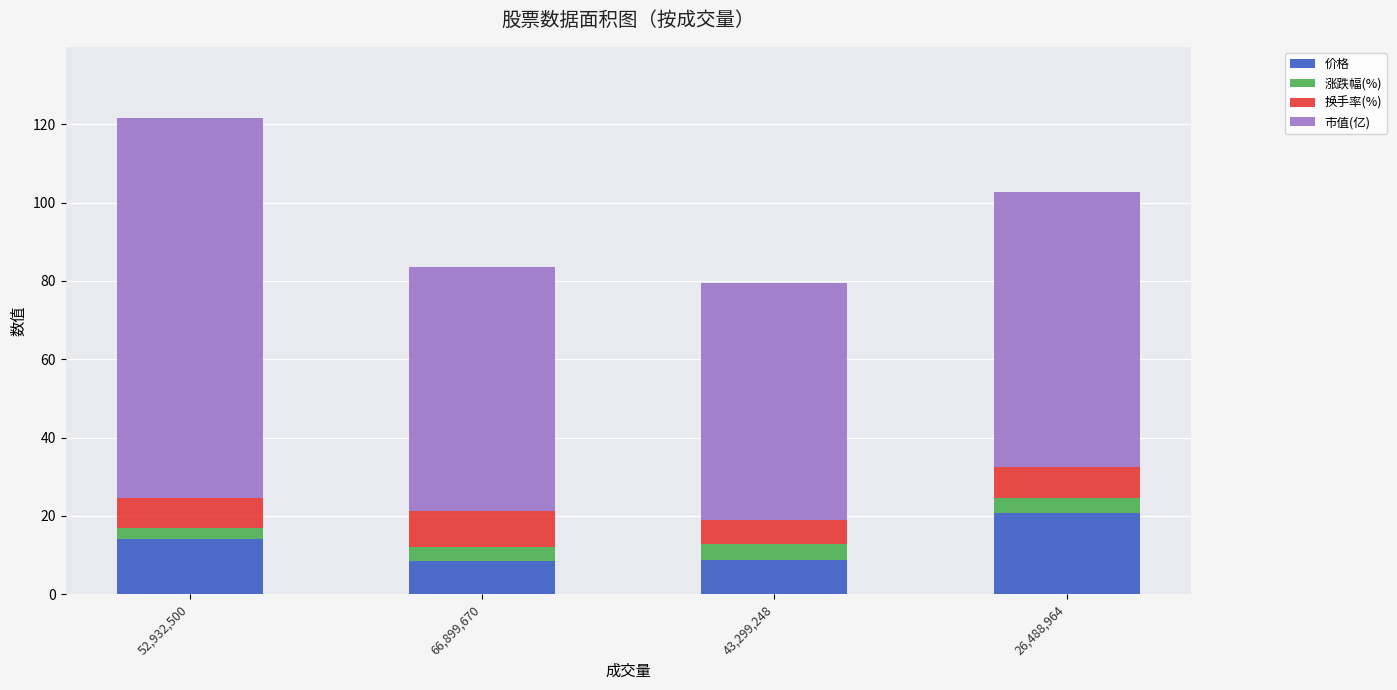

At which label is 价格 closest to 14?

52,932,500